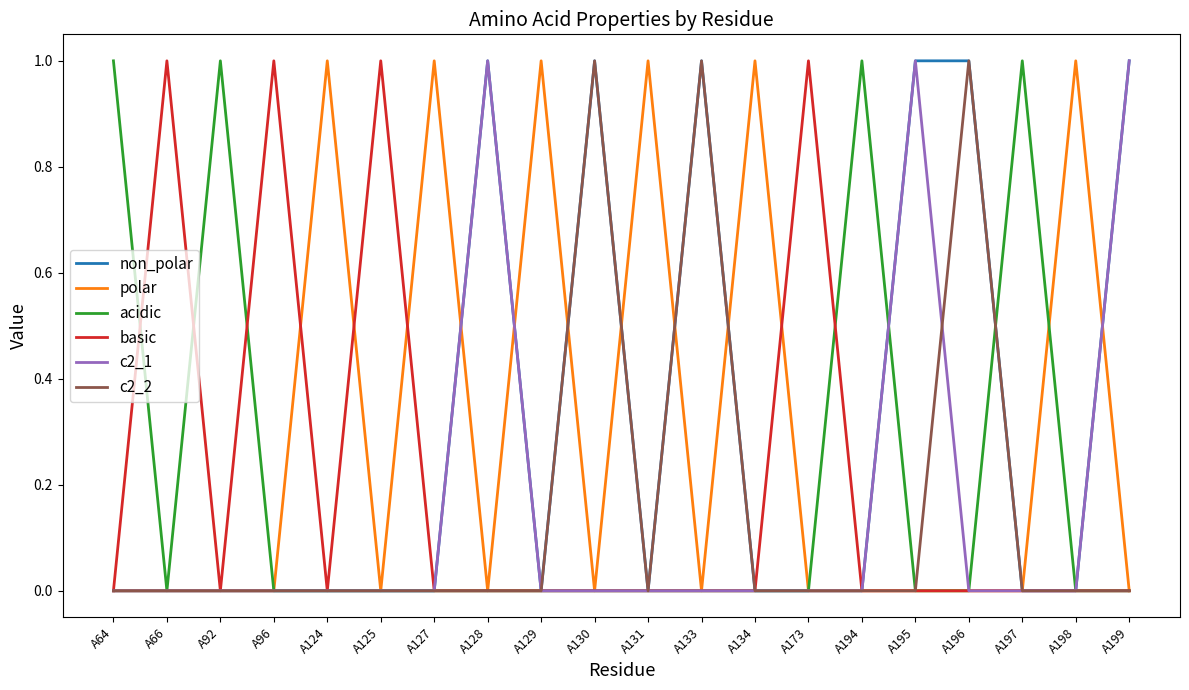

The value of non_polar at A197 is 0. True or false?

True